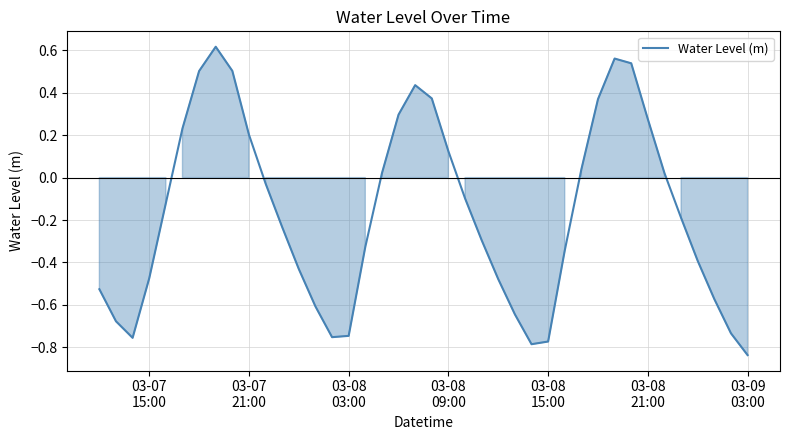

What is the difference between the maximum and minimum values?

1.5